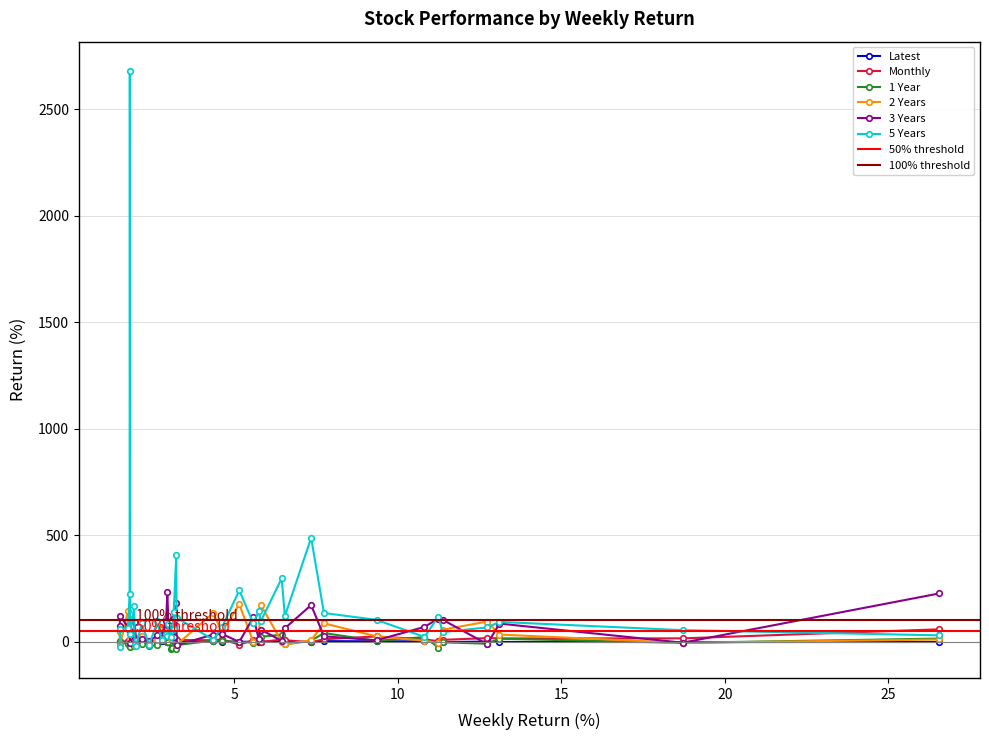

What is the highest value of the 2 Years series?

176.1